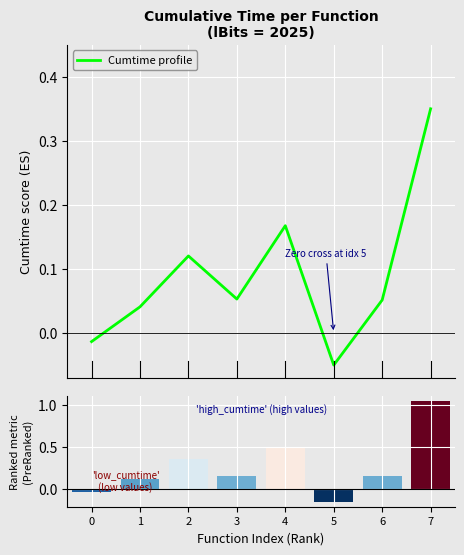

Is it true that the value at 2 is 0.1?

True